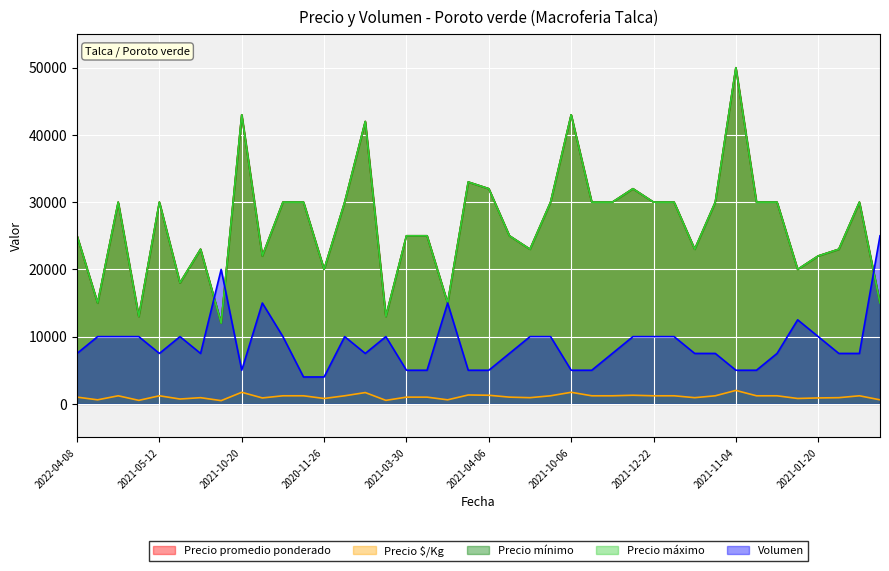

Is the value of Precio $/Kg at 2021-11-10 greater than the value of Precio máximo at 2021-10-06?

No